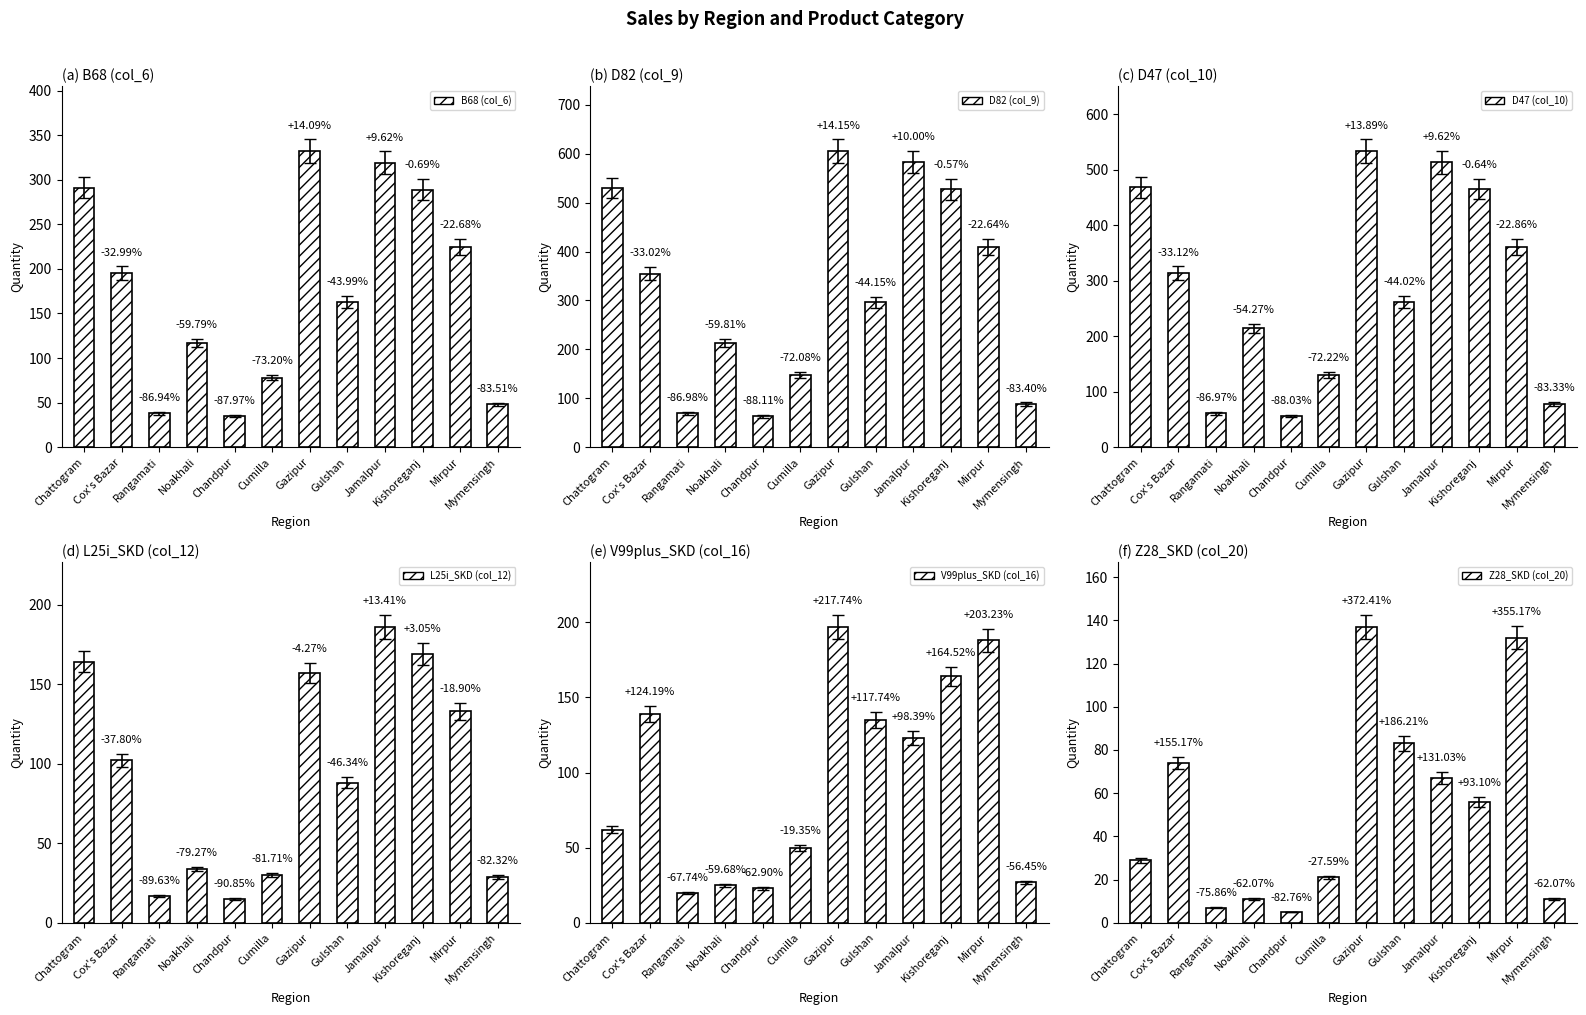

Reading left to right, extract all data points from this chart.

B68 (col_6): Chattogram=291	Cox's Bazar=195	Rangamati=38	Noakhali=117	Chandpur=35	Cumilla=78	Gazipur=332	Gulshan=163	Jamalpur=319	Kishoreganj=289	Mirpur=225	Mymensingh=48
D82 (col_9): Chattogram=530	Cox's Bazar=355	Rangamati=69	Noakhali=213	Chandpur=63	Cumilla=148	Gazipur=605	Gulshan=296	Jamalpur=583	Kishoreganj=527	Mirpur=410	Mymensingh=88
D47 (col_10): Chattogram=468	Cox's Bazar=313	Rangamati=61	Noakhali=214	Chandpur=56	Cumilla=130	Gazipur=533	Gulshan=262	Jamalpur=513	Kishoreganj=465	Mirpur=361	Mymensingh=78
L25i_SKD (col_12): Chattogram=164	Cox's Bazar=102	Rangamati=17	Noakhali=34	Chandpur=15	Cumilla=30	Gazipur=157	Gulshan=88	Jamalpur=186	Kishoreganj=169	Mirpur=133	Mymensingh=29
V99plus_SKD (col_16): Chattogram=62	Cox's Bazar=139	Rangamati=20	Noakhali=25	Chandpur=23	Cumilla=50	Gazipur=197	Gulshan=135	Jamalpur=123	Kishoreganj=164	Mirpur=188	Mymensingh=27
Z28_SKD (col_20): Chattogram=29	Cox's Bazar=74	Rangamati=7	Noakhali=11	Chandpur=5	Cumilla=21	Gazipur=137	Gulshan=83	Jamalpur=67	Kishoreganj=56	Mirpur=132	Mymensingh=11